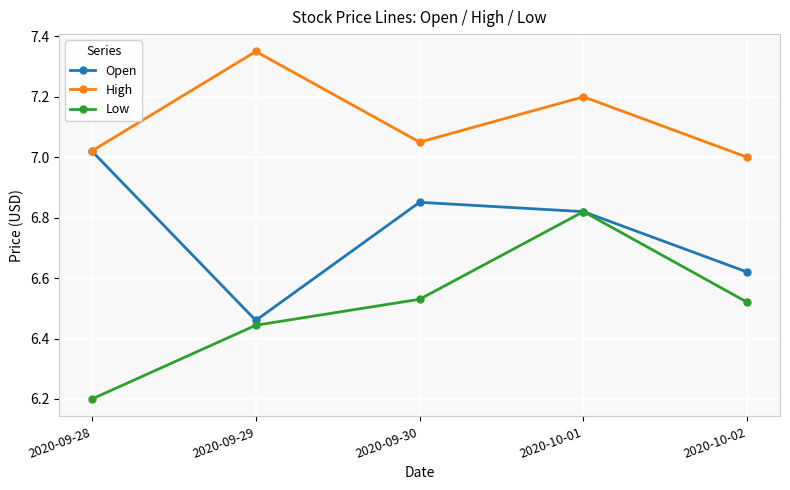

True or false: Open has a value of 11.4 at 2020-09-28.

False